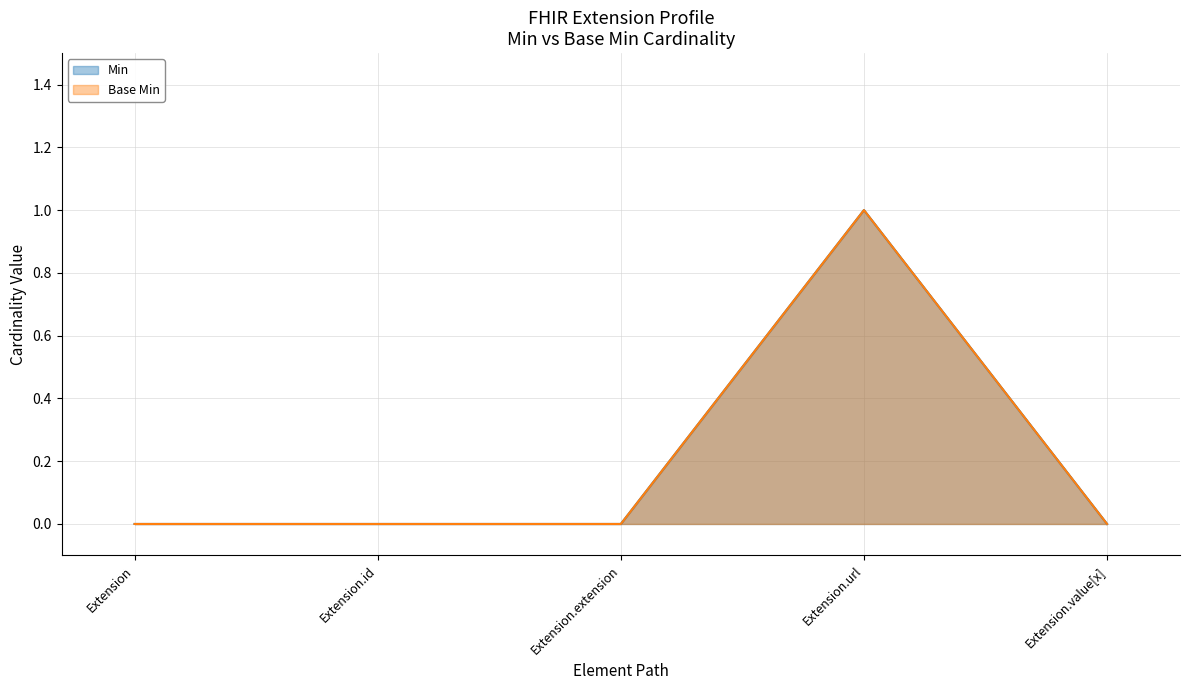

Where is Min nearest to the value 0?

Extension